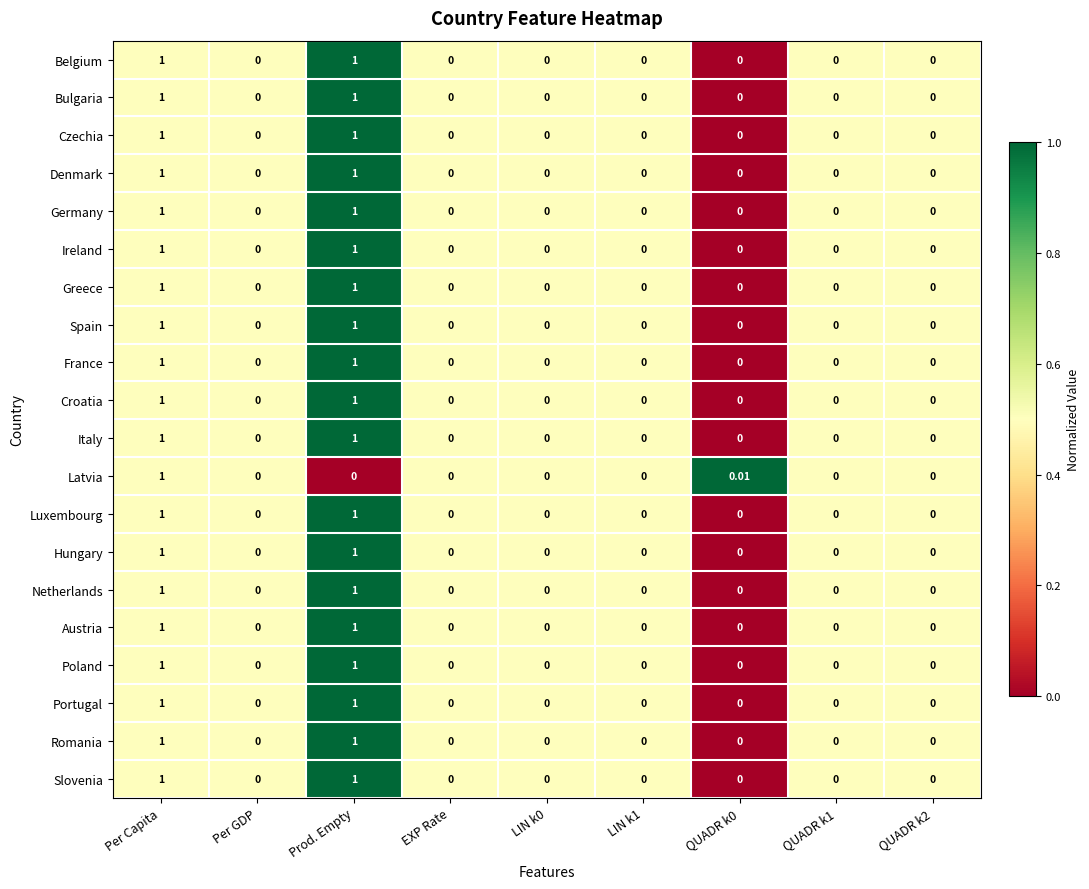

At which category is the sum across all series the highest?

Per Capita